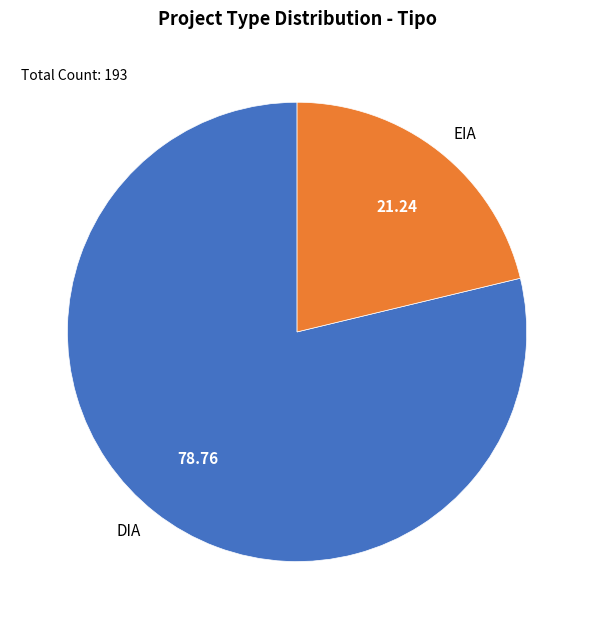

Approximately how many times larger is the value at EIA compared to DIA?

0.3